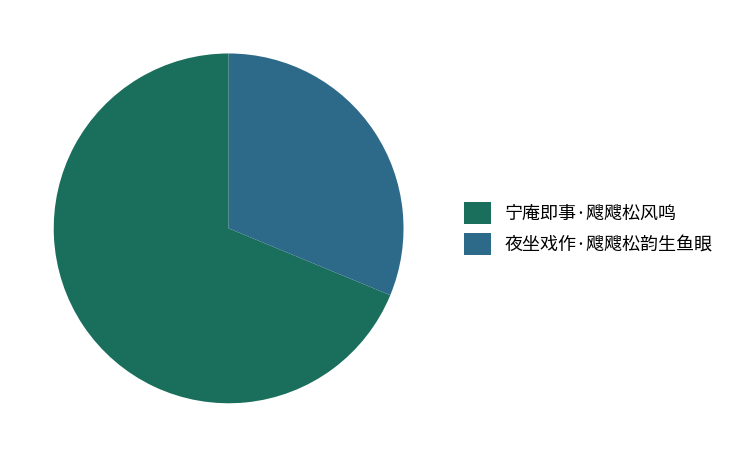

Which has a higher value, 夜坐戏作·飕飕松韵生鱼眼 or 宁庵即事·飕飕松风鸣?

宁庵即事·飕飕松风鸣